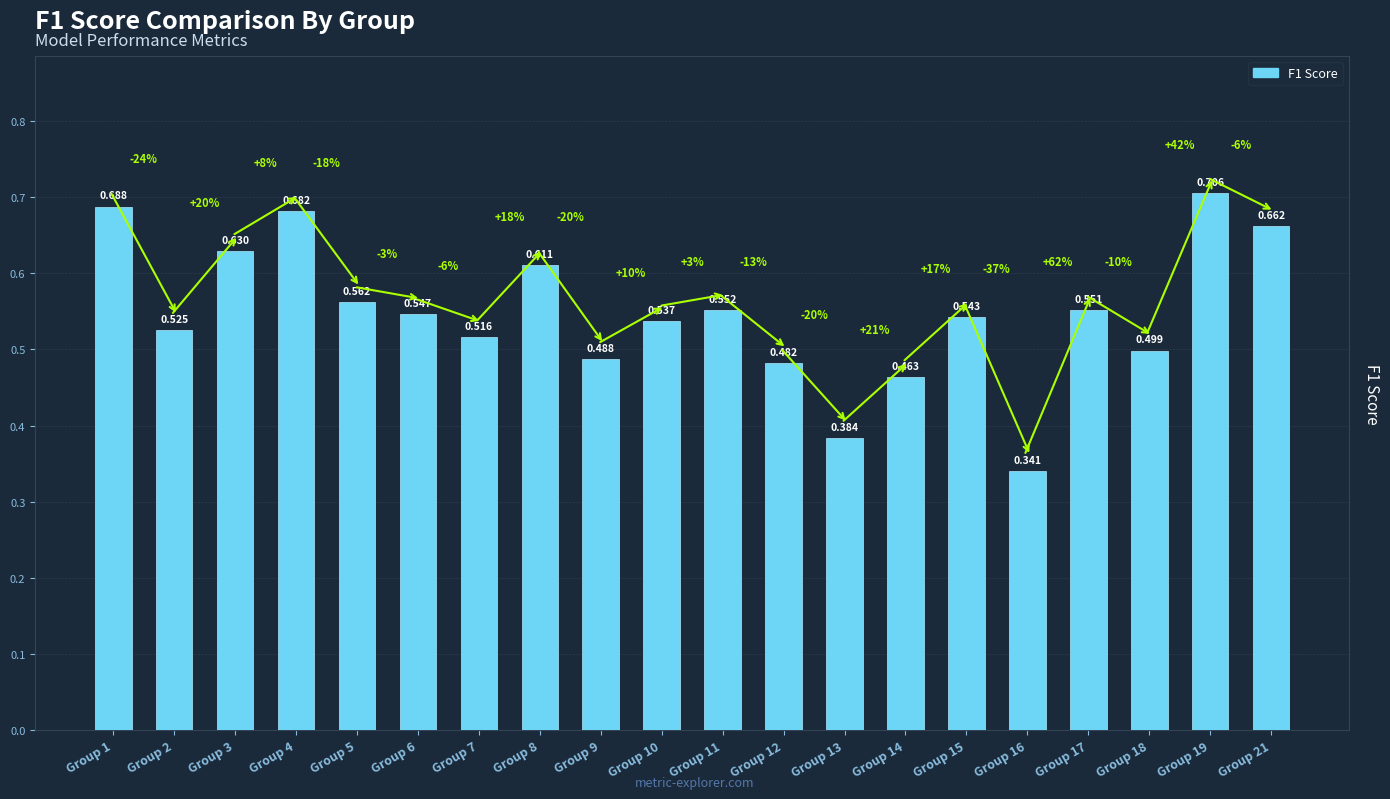

List the labels in order of value, largest first.

Group 19, Group 1, Group 4, Group 21, Group 3, Group 8, Group 5, Group 11, Group 17, Group 6, Group 15, Group 10, Group 2, Group 7, Group 18, Group 9, Group 12, Group 14, Group 13, Group 16